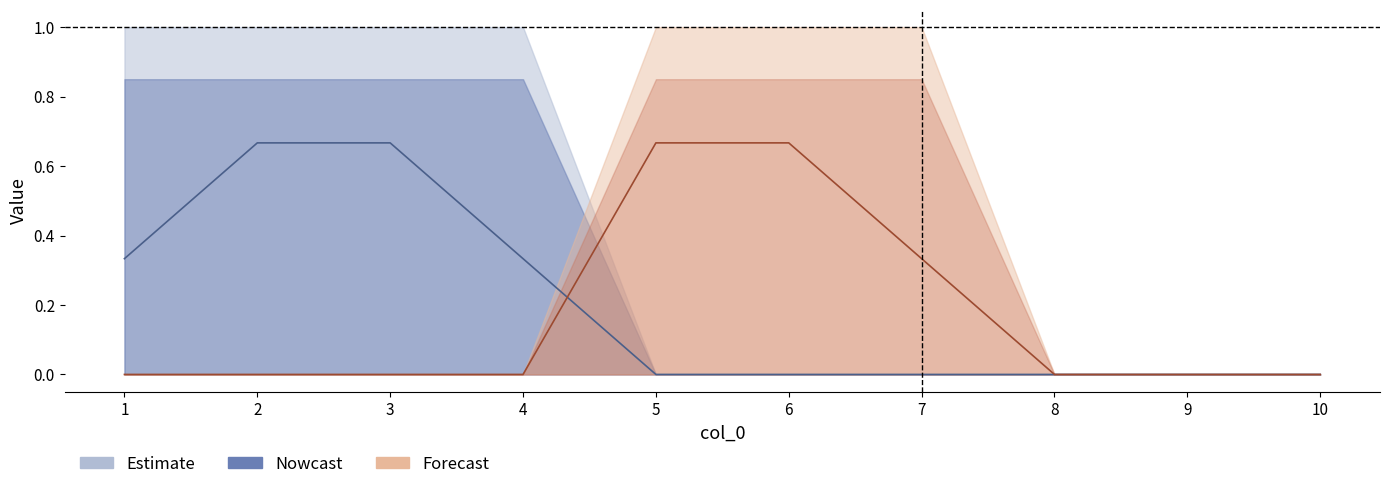

How many intersections are there between 7 and 9?

1